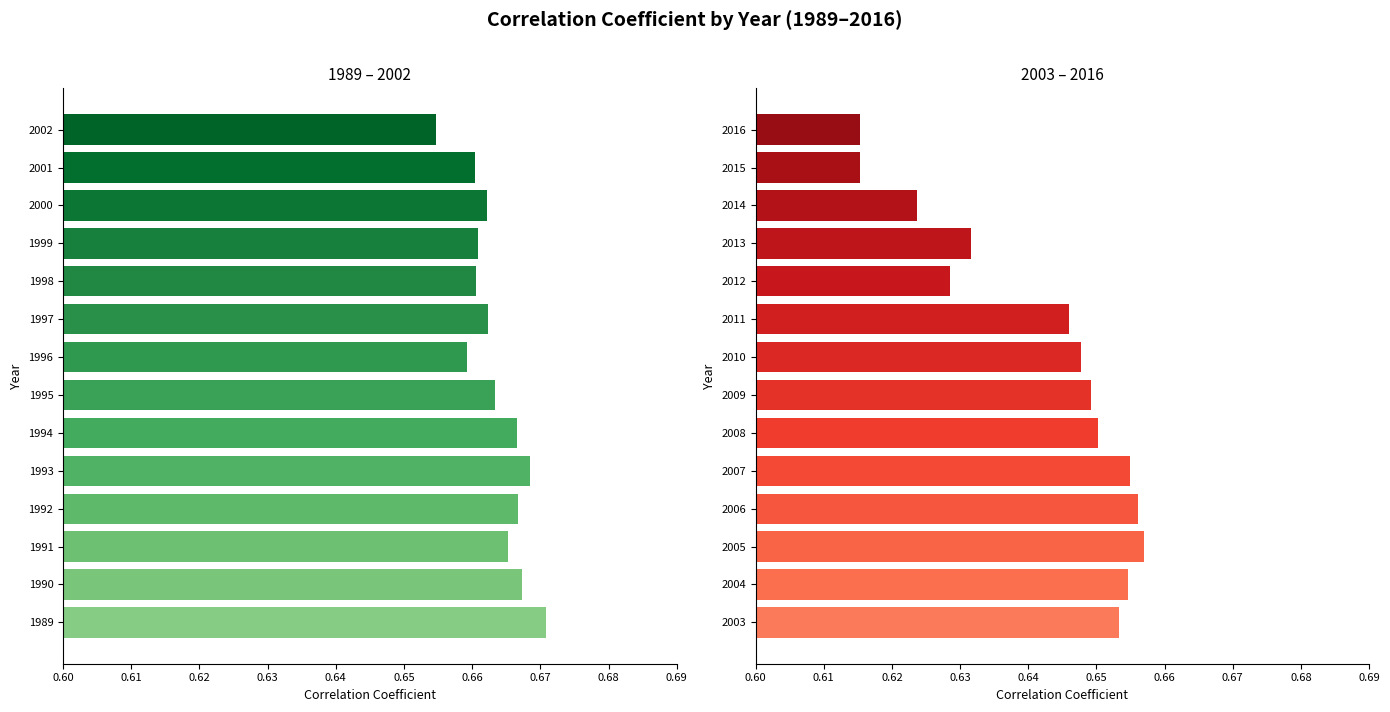

True or false: the data shows 0.7 at 2007.

True